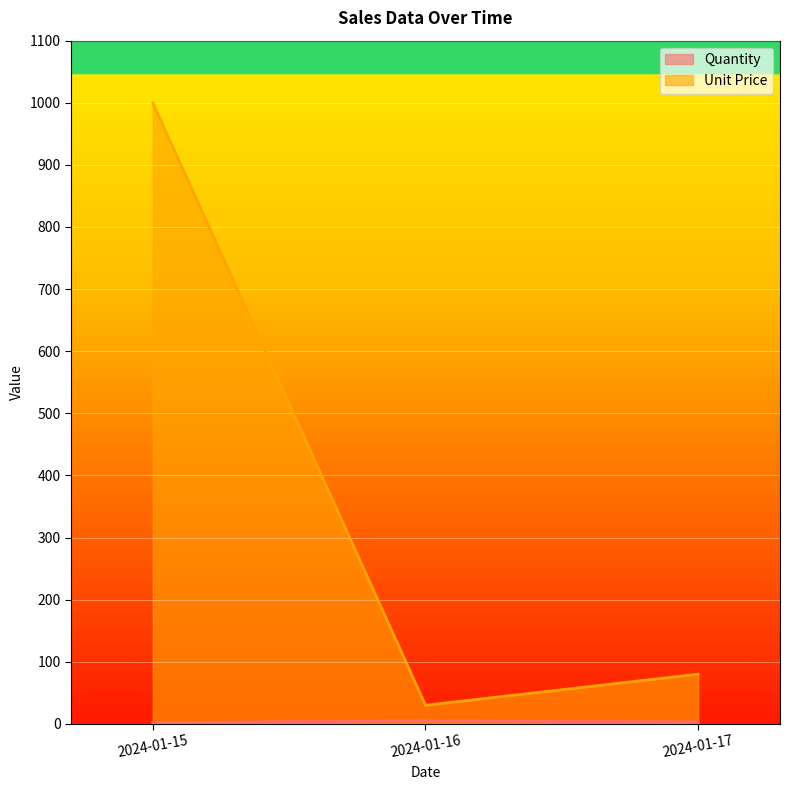

Does the chart display data point markers on the line(s)?

No